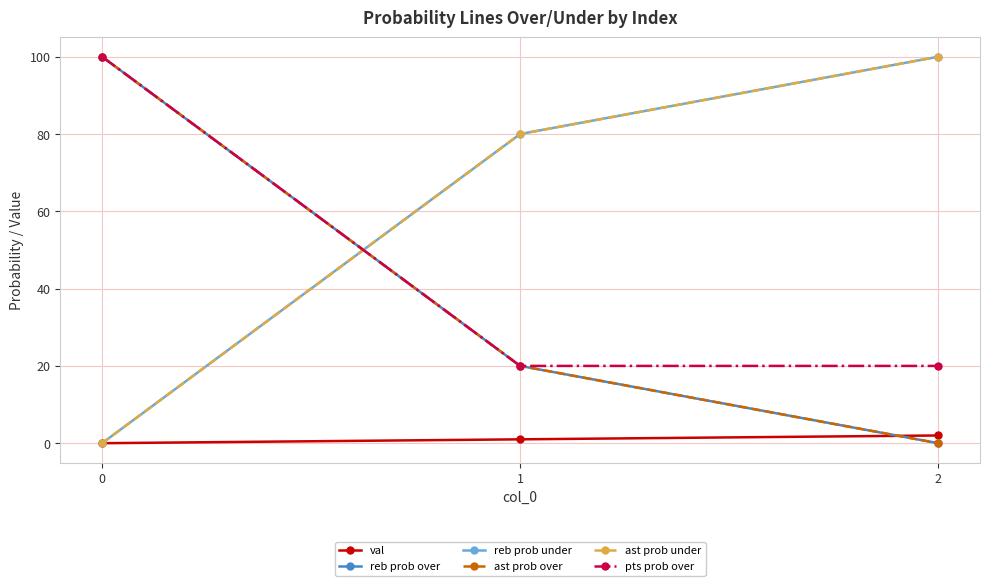

What is the value of the reb prob under point at the 2nd from the left?

80